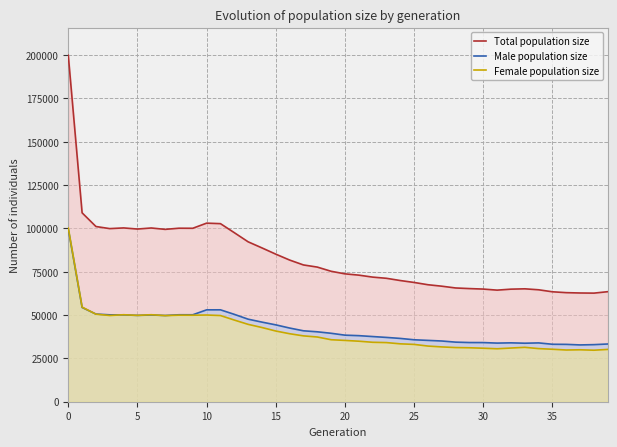

What is the spread (max minus min) of values at 5?

49826